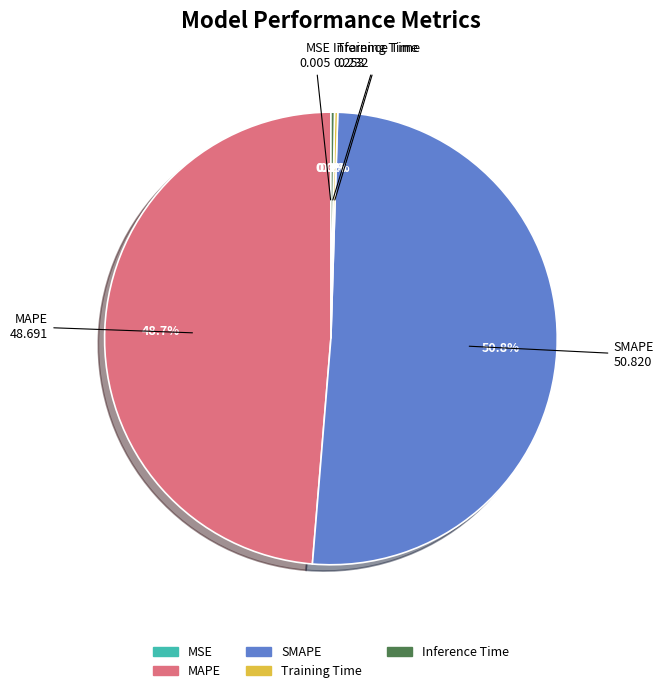

Which category has the biggest portion of the pie?

SMAPE